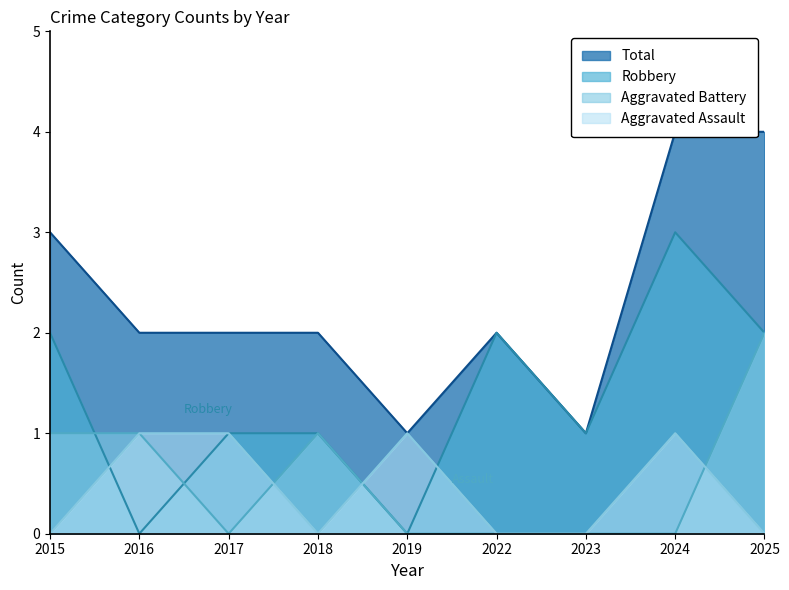

What is the sum of the Robbery values at 2023 and 2019?

1